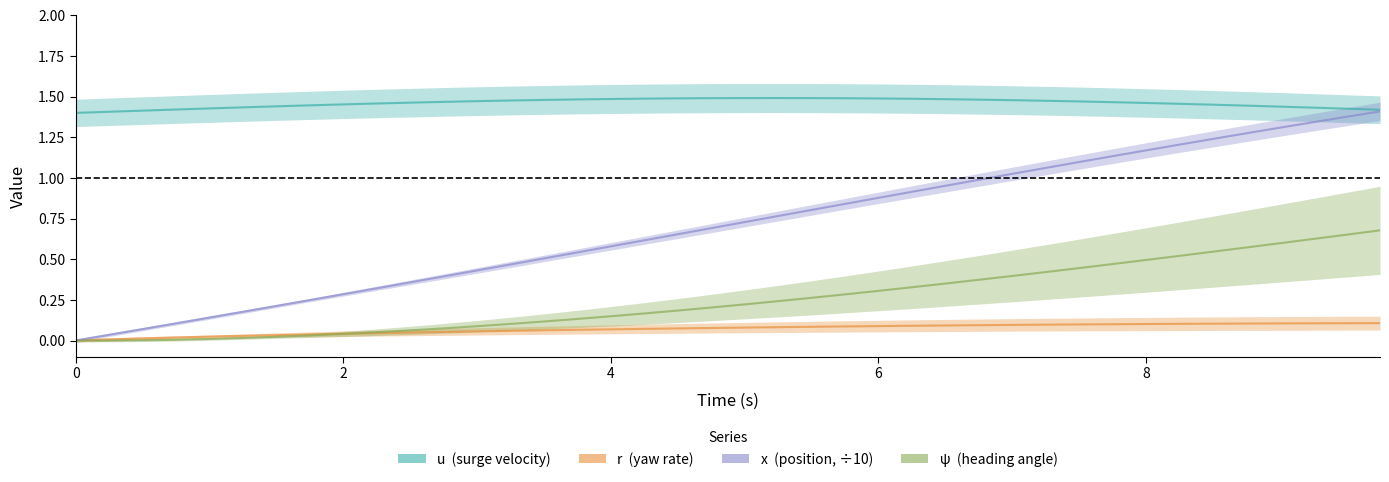

Which series has the largest total across all categories?

u